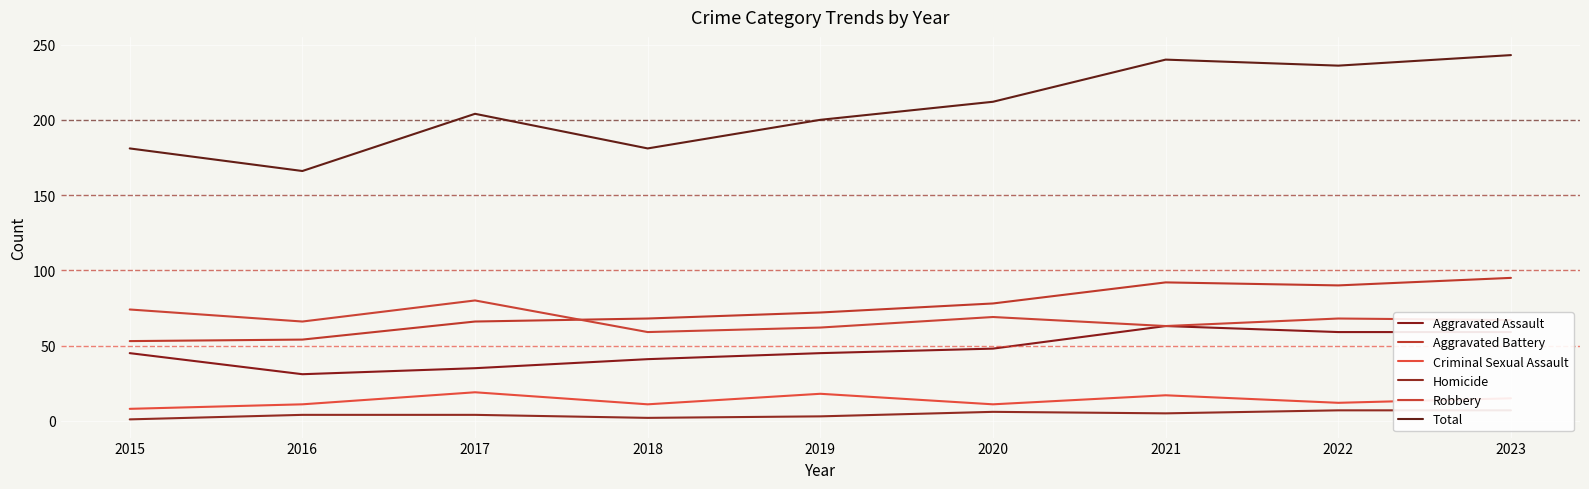

Reading right to left, transcribe all the data shown in this chart.

Aggravated Assault: 59	59	63	48	45	41	35	31	45
Aggravated Battery: 95	90	92	78	72	68	66	54	53
Criminal Sexual Assault: 15	12	17	11	18	11	19	11	8
Homicide: 7	7	5	6	3	2	4	4	1
Robbery: 67	68	63	69	62	59	80	66	74
Total: 243	236	240	212	200	181	204	166	181